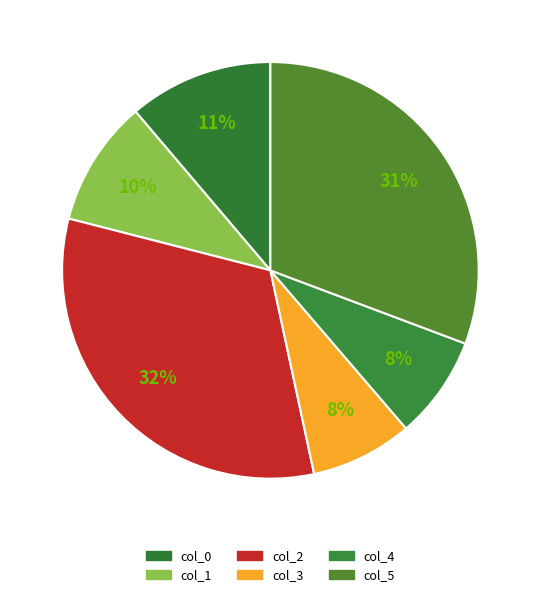

Between col_2 and col_0, which is larger?

col_2